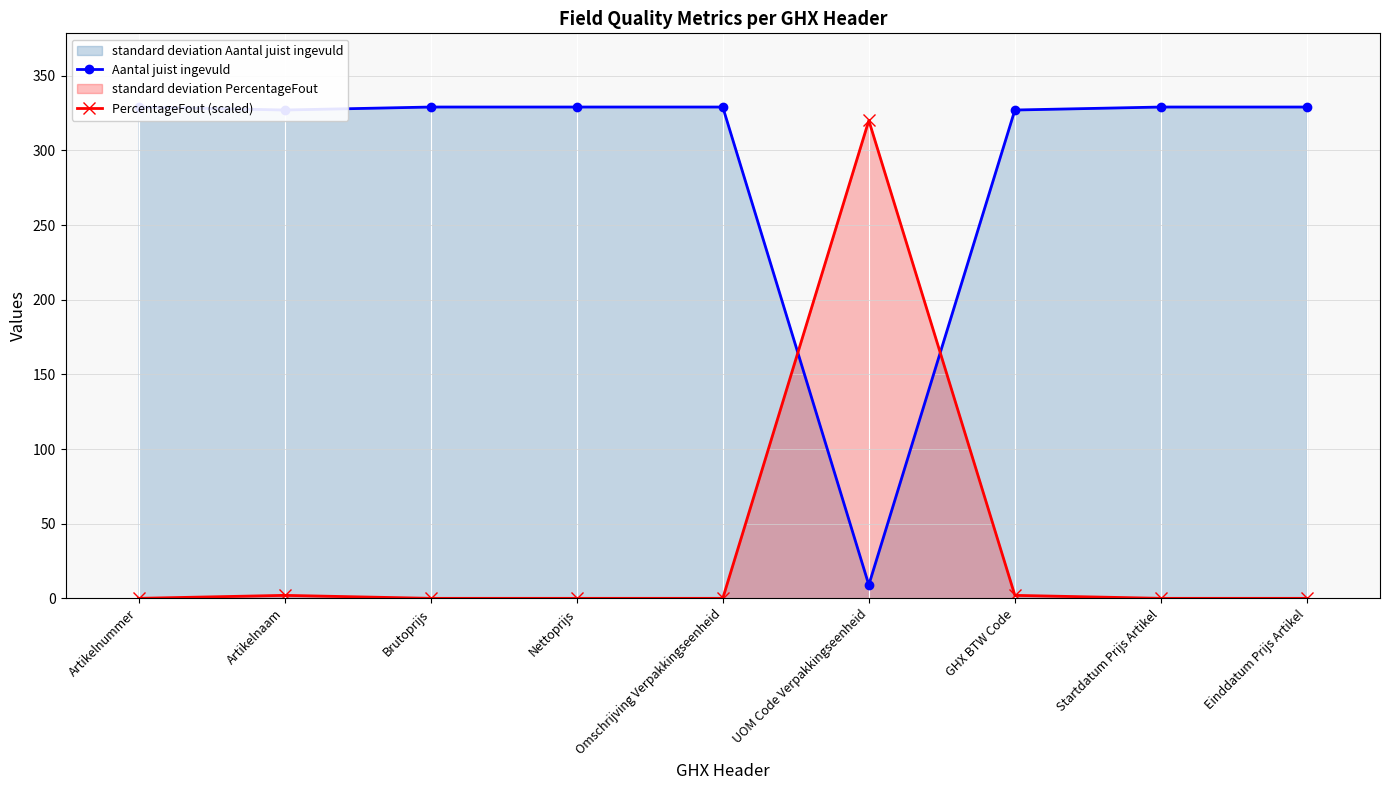

True or false: PercentageFout (scaled) has a value of 0 at Artikelnummer.

True